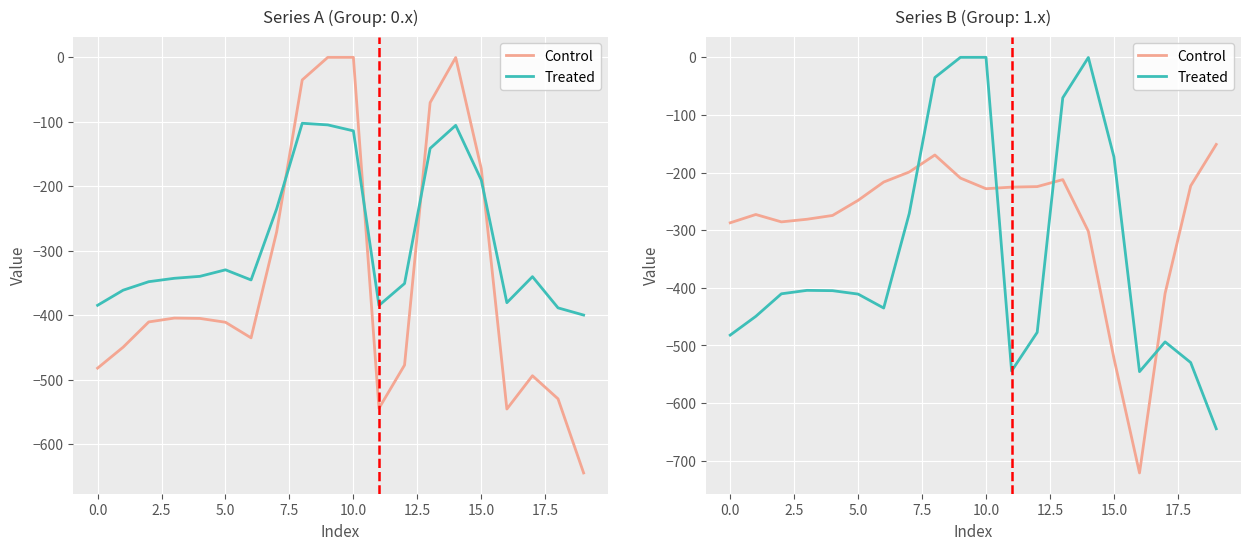

What is the sum of all Treated values?

-6780.9